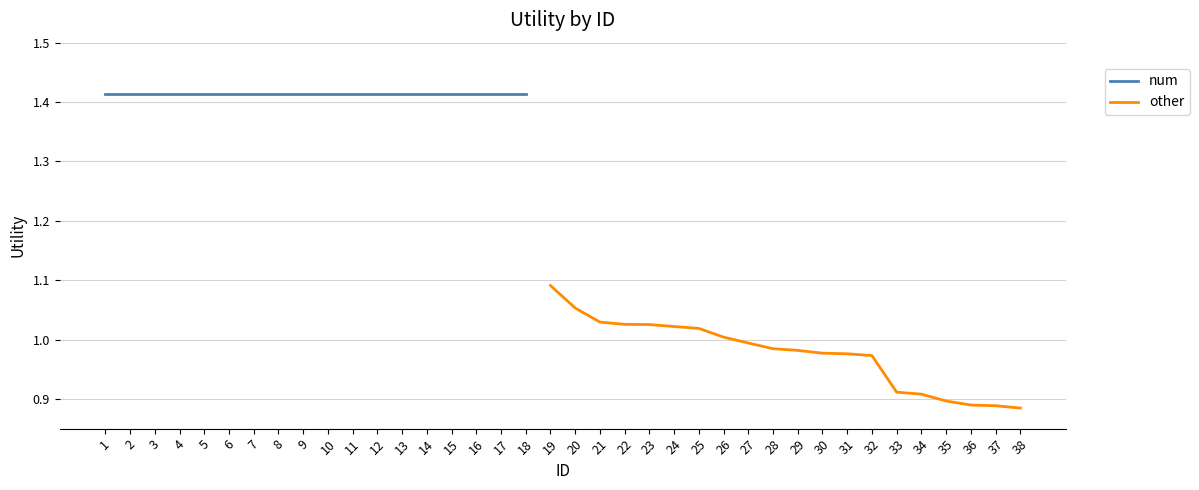

Is it true that other equals 1.3 at 35?

False